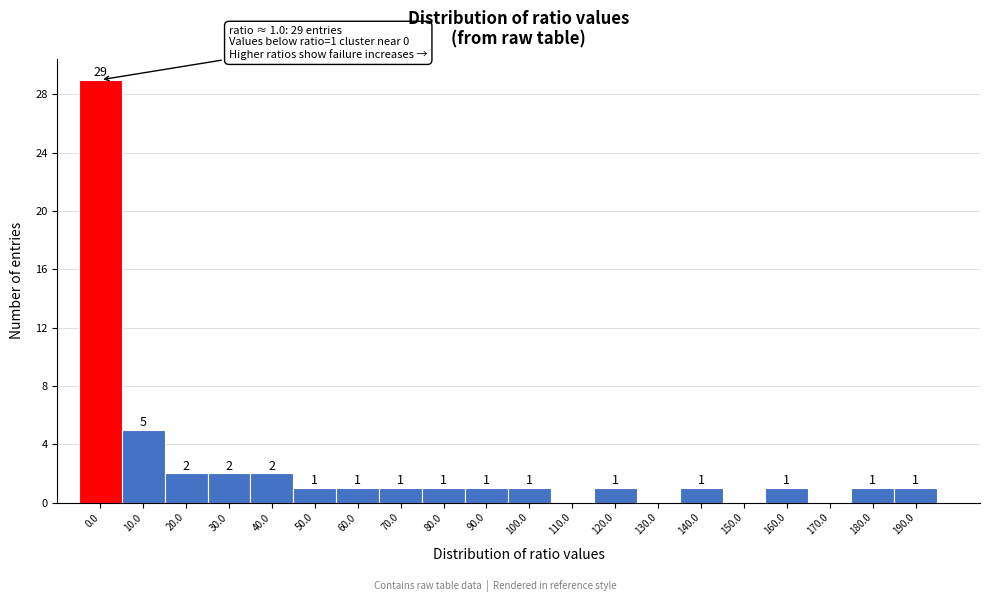

Reading left to right, transcribe all the data shown in this chart.

0.0=29	10.0=5	20.0=2	30.0=2	40.0=2	50.0=1	60.0=1	70.0=1	80.0=1	90.0=1	100.0=1	110.0=0	120.0=1	130.0=0	140.0=1	150.0=0	160.0=1	170.0=0	180.0=1	190.0=1